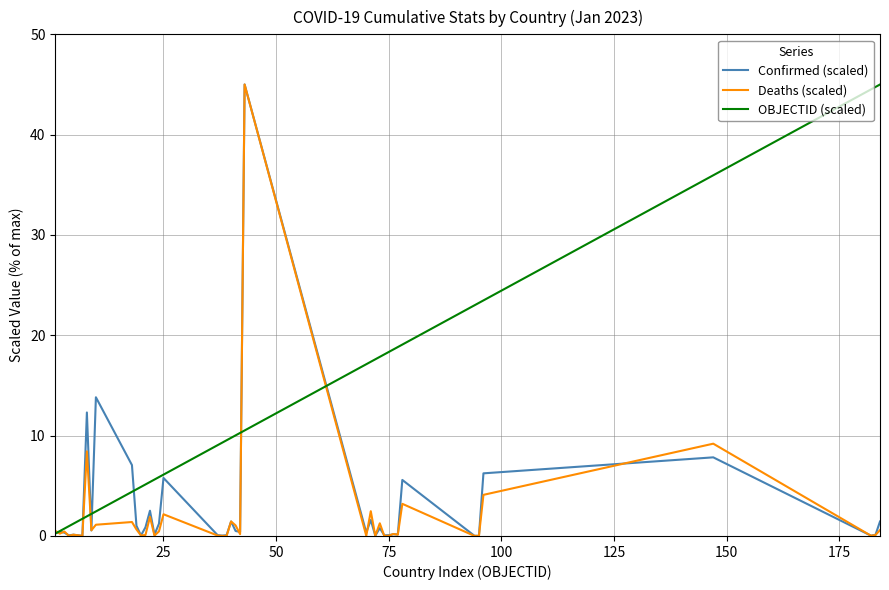

Which series has the largest total across all categories?

OBJECTID (scaled)